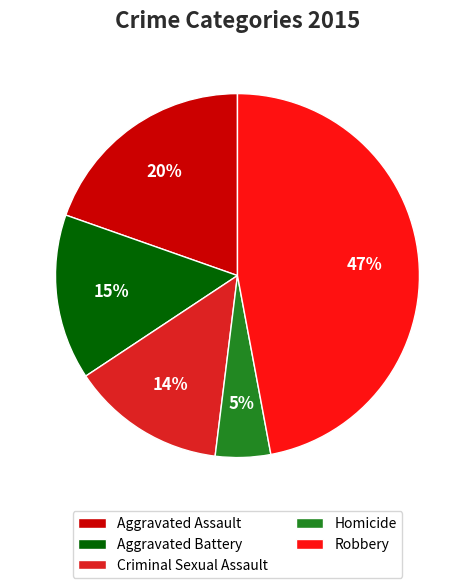

Which has a higher value, Aggravated Battery or Aggravated Assault?

Aggravated Assault